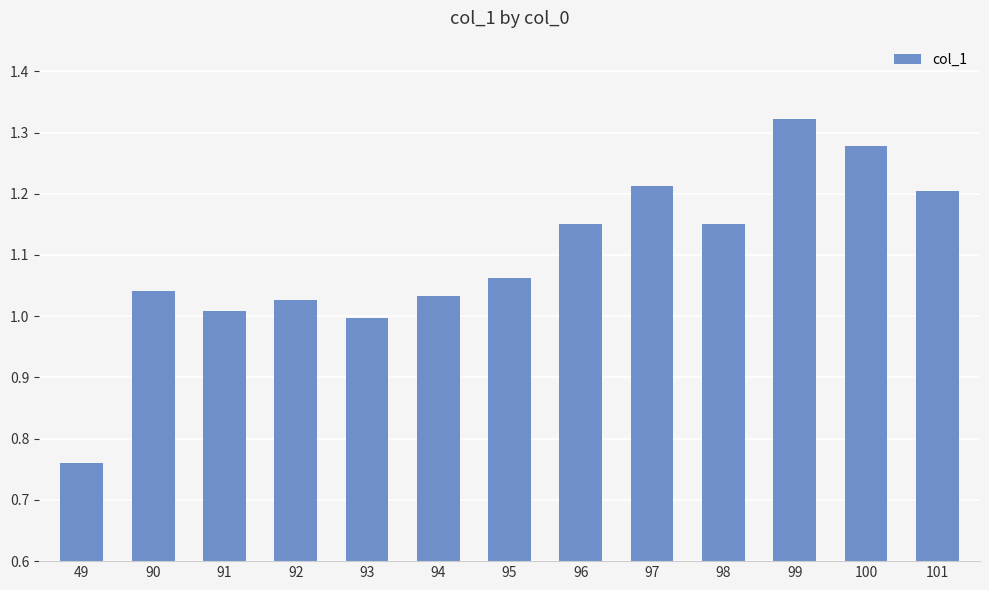

Which has a higher value, 97 or 100?

100